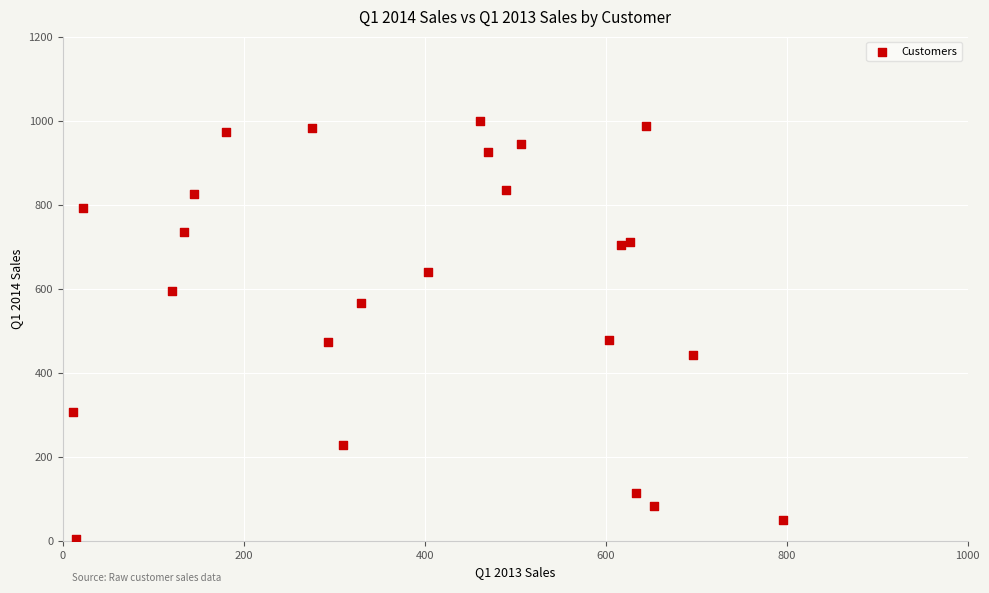

What is the range of X values (max minus min)?

784.9